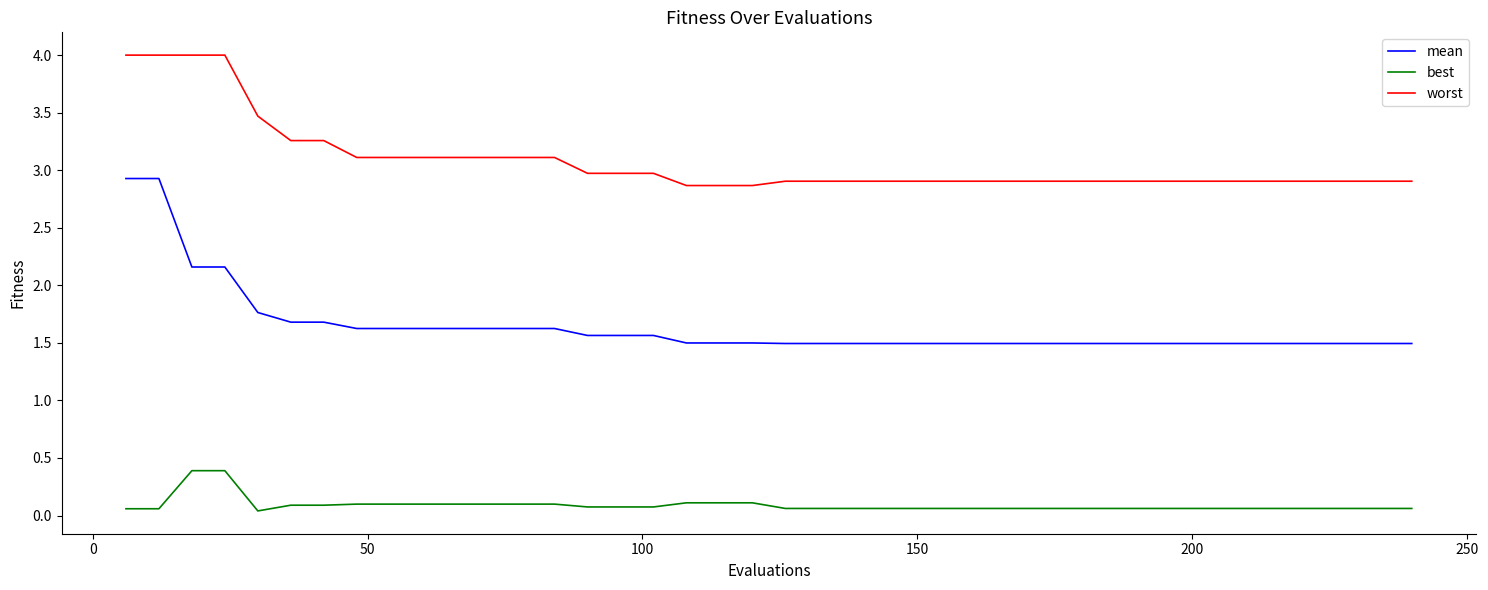

List the series in order of their overall mean, lowest first.

best, mean, worst